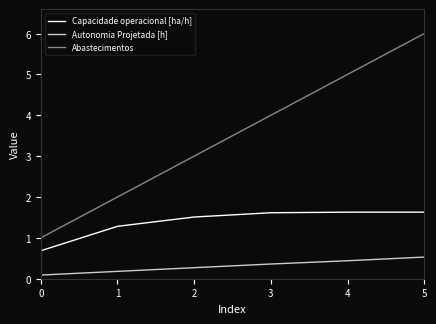

What is the difference between the highest and lowest values at 1?

1.8